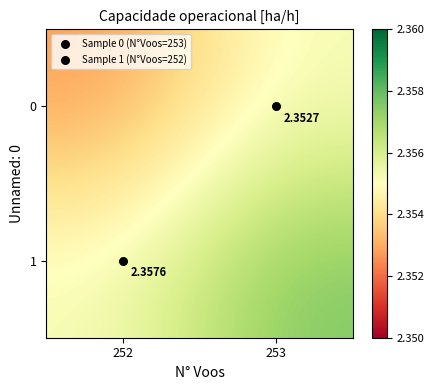

What is the maximum value shown in the chart?

2.4